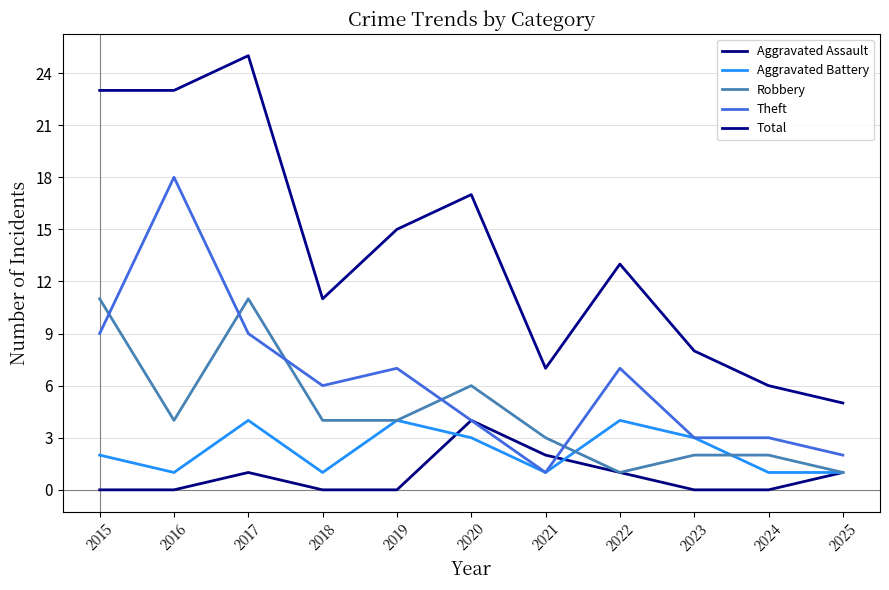

True or false: Aggravated Battery and Theft cross at least once.

False